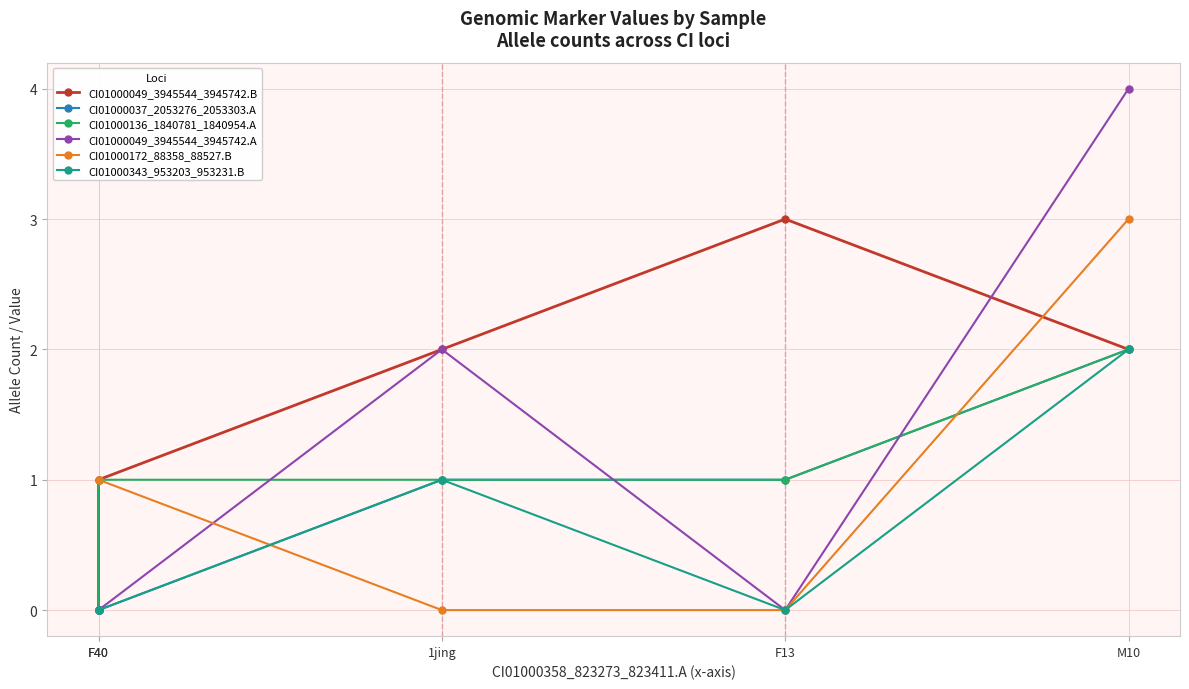

The value of CI01000172_88358_88527.B at M10 is 3. True or false?

True